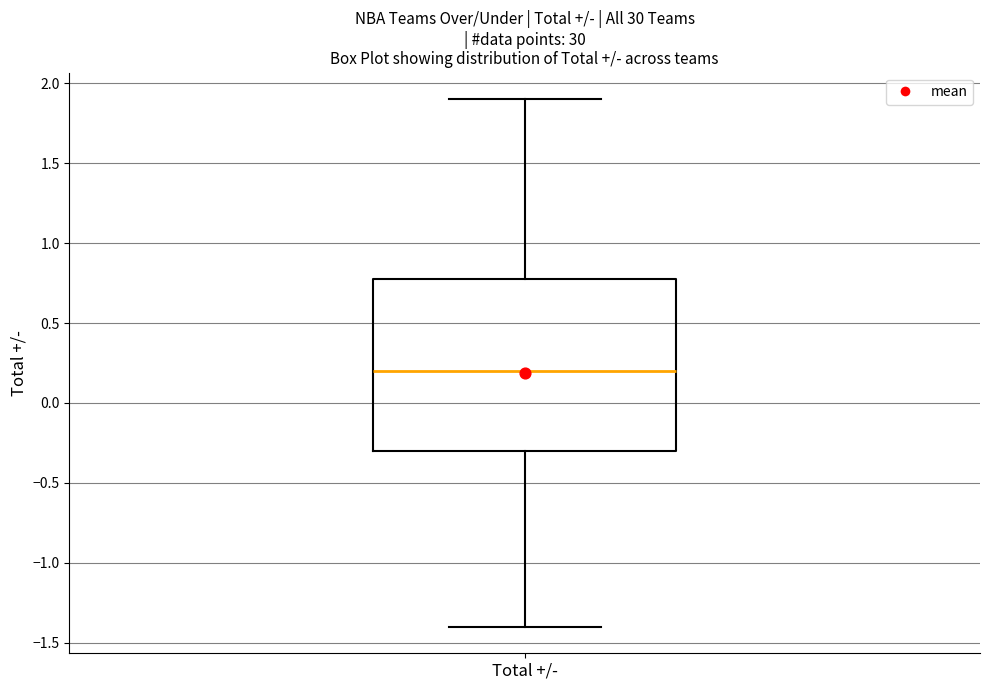

Read this box plot against the y-axis: the position of the median line, the range covered by the box, and the ends of both whiskers. The values are not printed on the chart, so give them approximately, as read against the axis.

median 0.2, box -0.3 to 0.8, whiskers -1.4 to 1.9